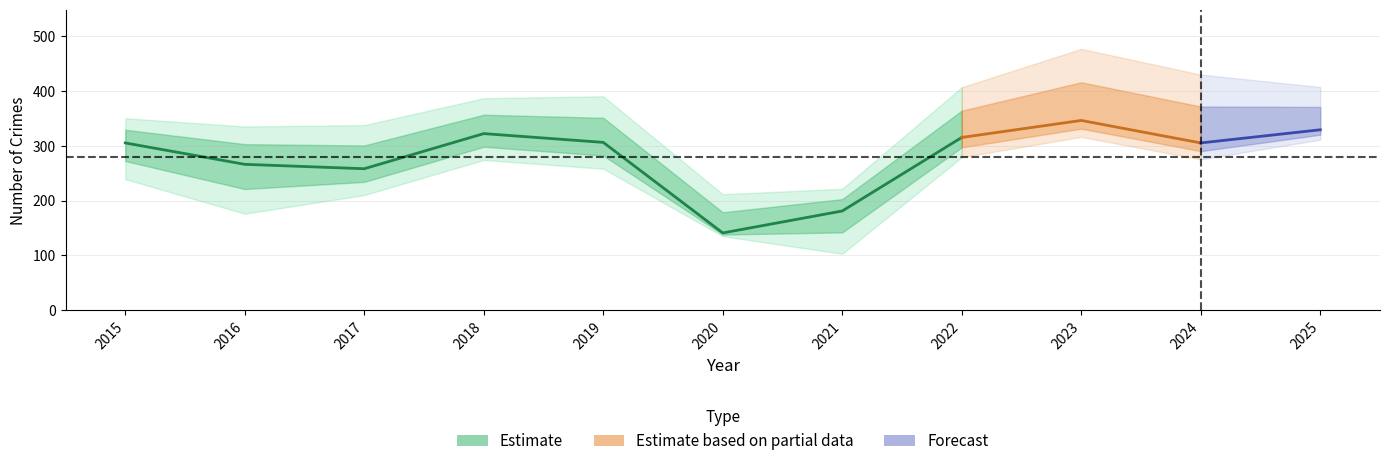

True or false: Burglary has more than 1 interior local peaks.

True